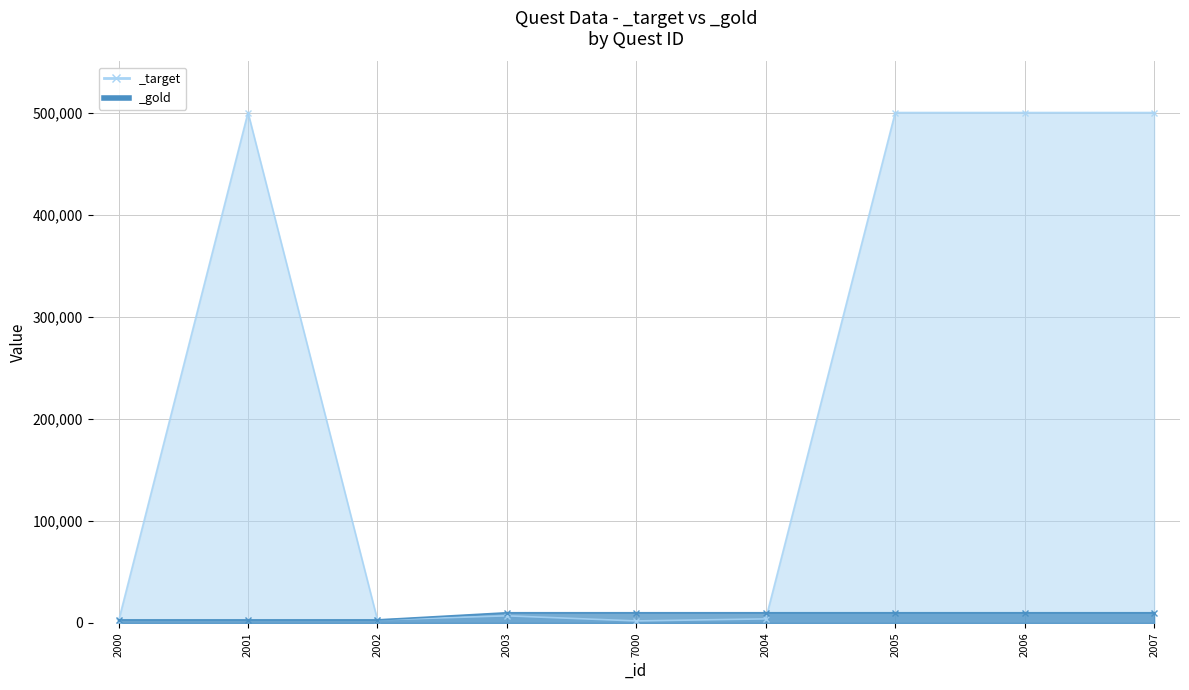

Rank the series at 2000 from lowest to highest value.

_target, _gold